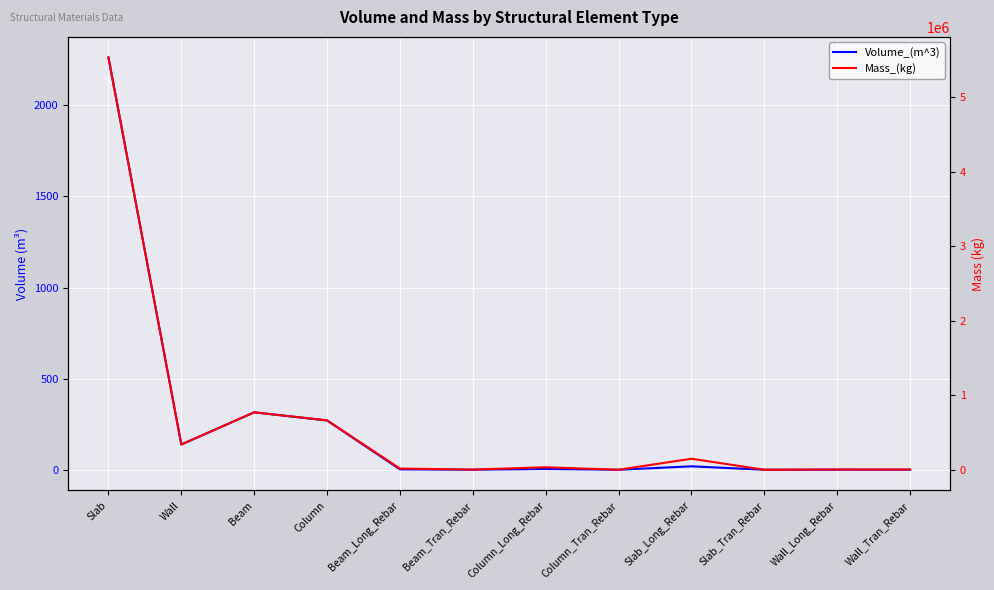

What is the value of the Volume_(m^3) point at the 12th from the left?

0.4